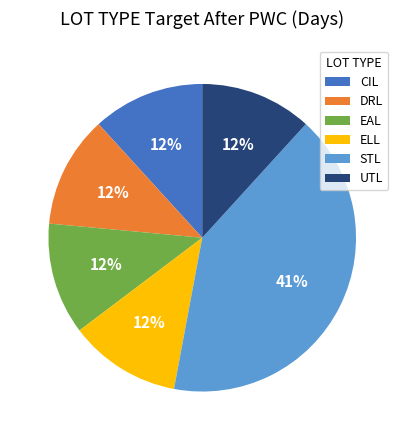

How many slices are in this pie chart?

6